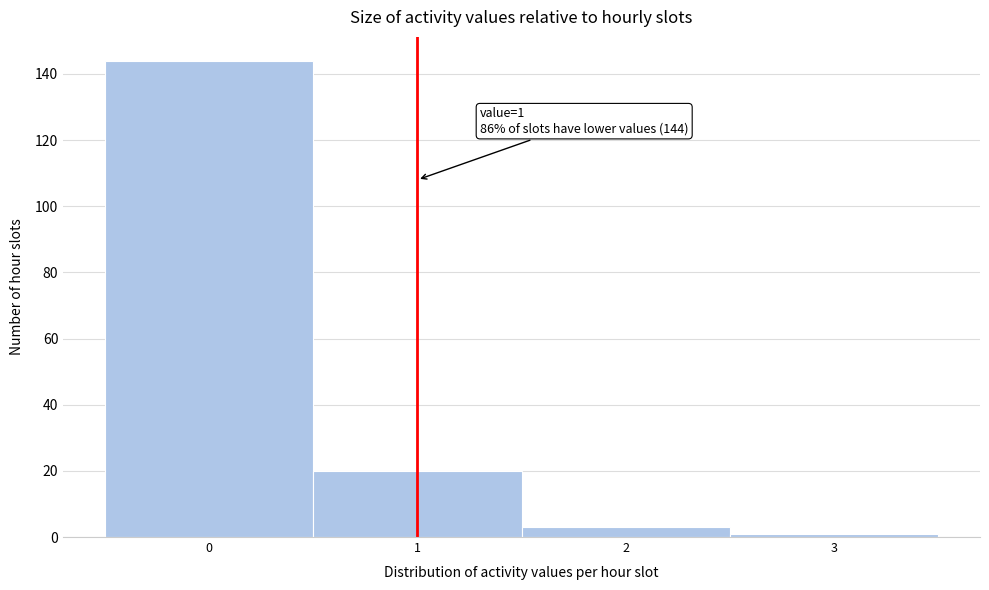

Over which range of the x-axis is the bar tallest?

-0.5 to 0.5